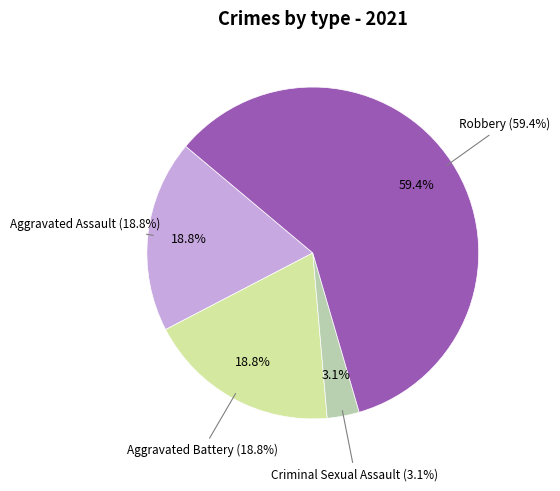

Which slice is the largest?

Robbery